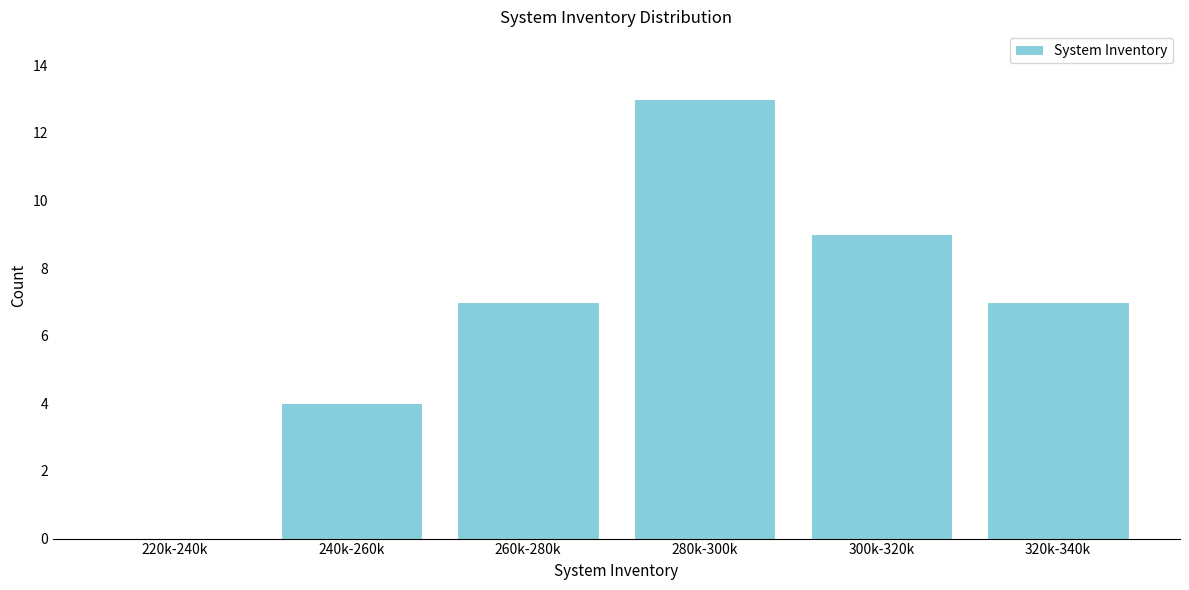

Reading right to left, extract all data points from this chart.

320k-340k=7	300k-320k=9	280k-300k=13	260k-280k=7	240k-260k=4	220k-240k=0